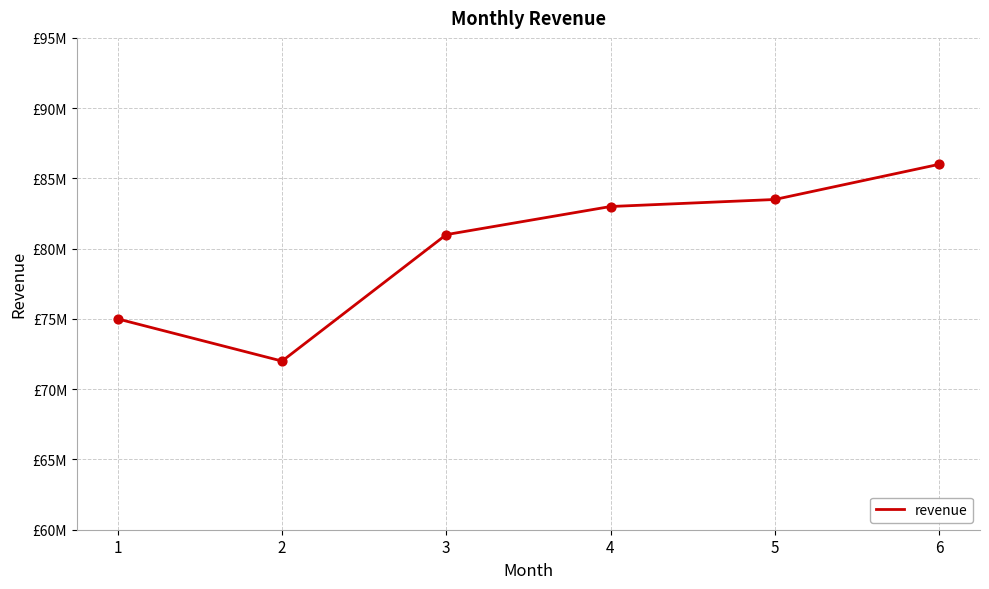

Which has a higher value, 5 or 2?

5